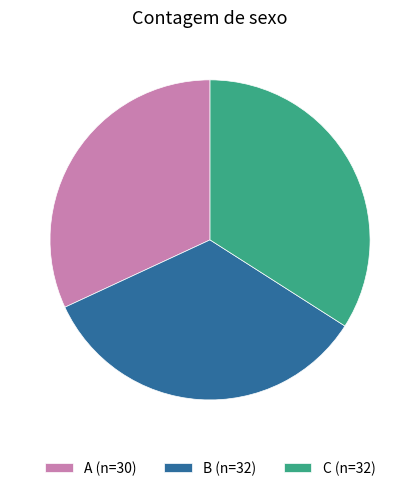

Is it true that C is 29% of the pie?

False